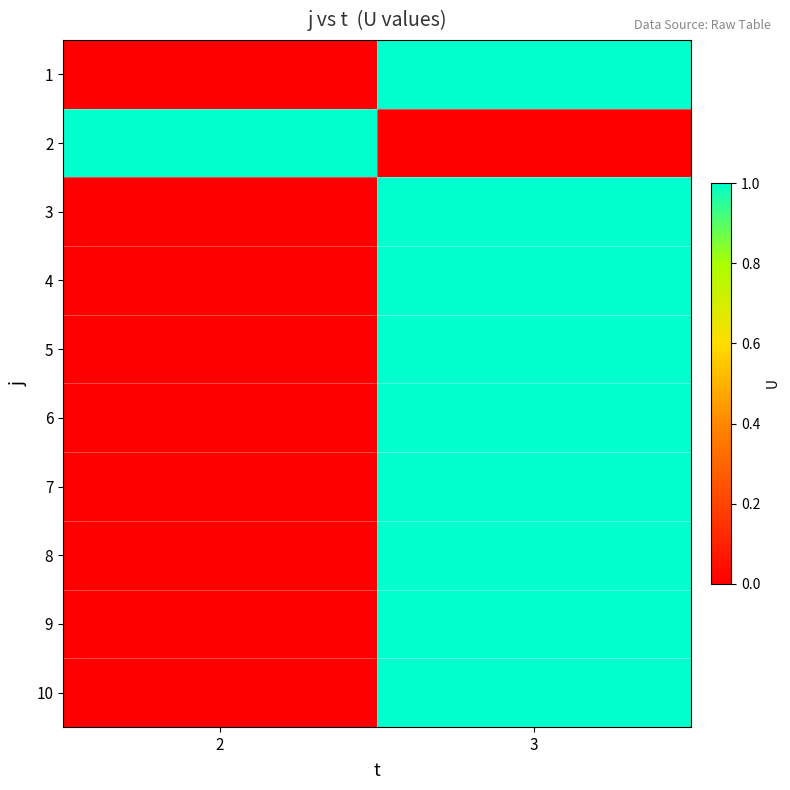

Count the number of categories in the chart.

2